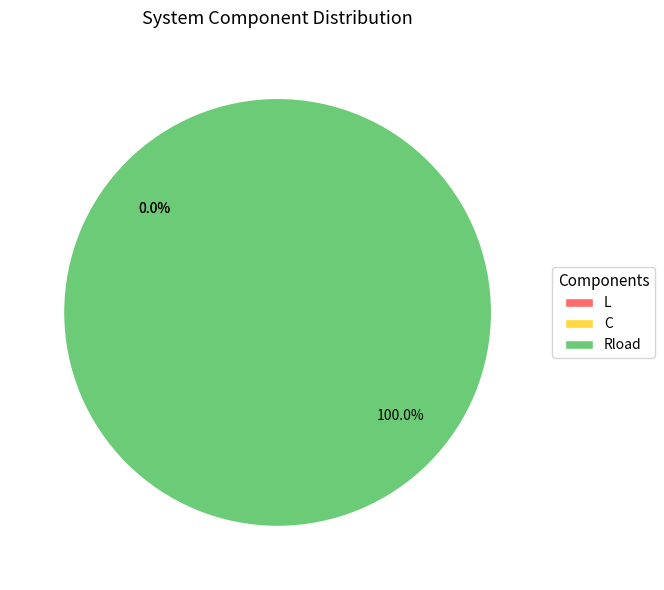

Do L and C together represent more than half of the pie?

No